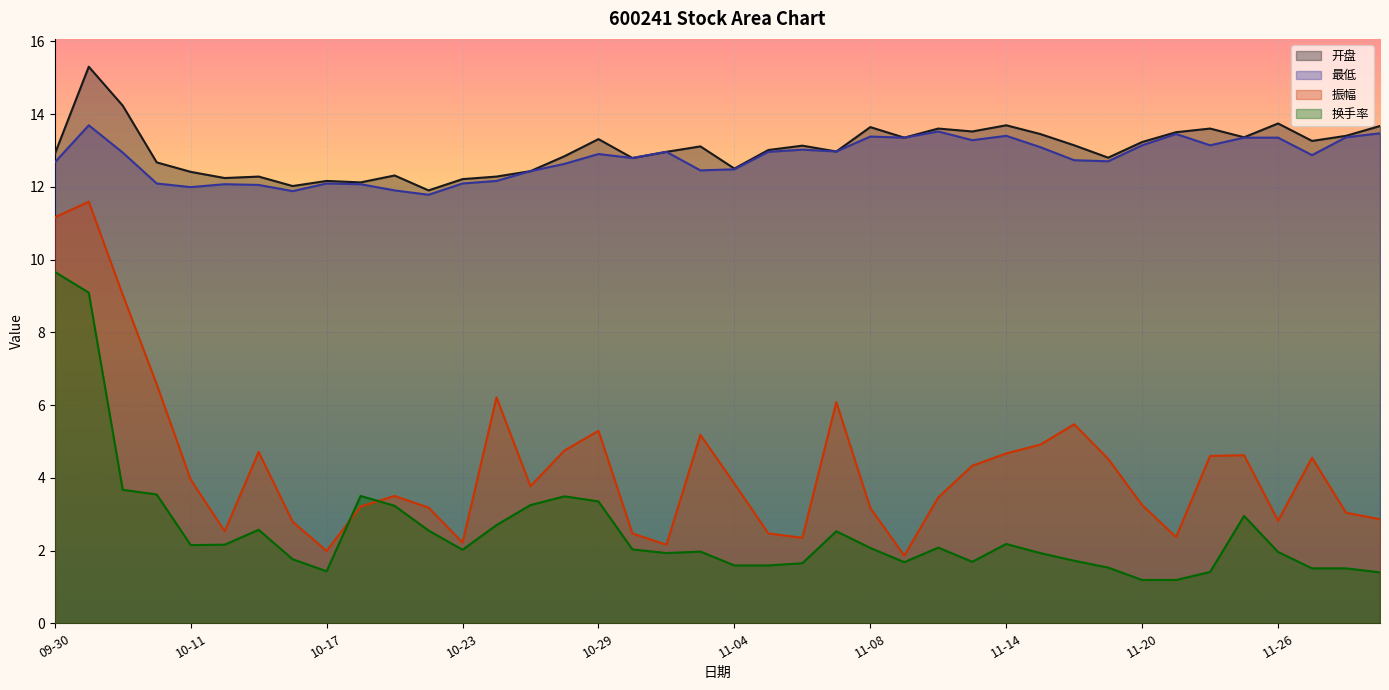

True or false: 振幅 has a value of 2.5 at 10-14.

True